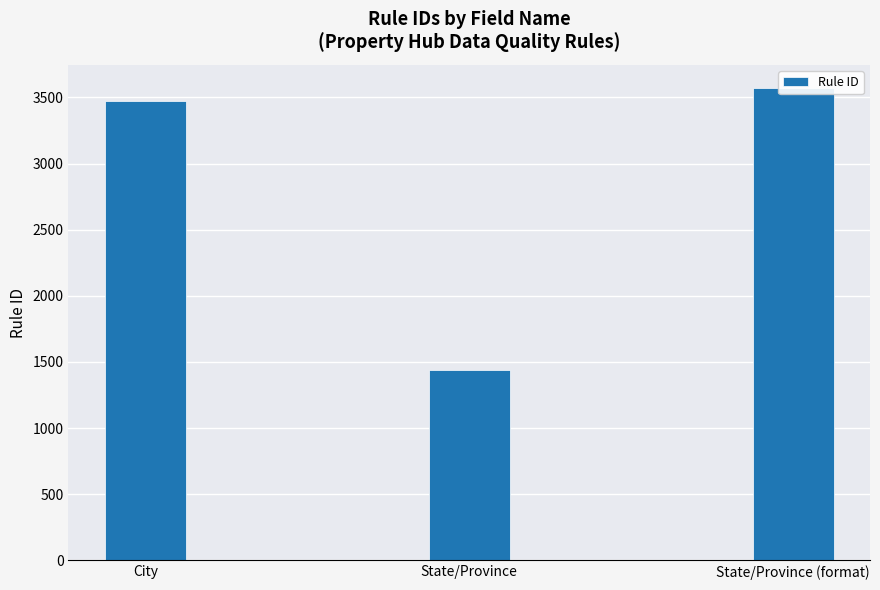

Reading left to right, transcribe all the data shown in this chart.

3471	1440	3568